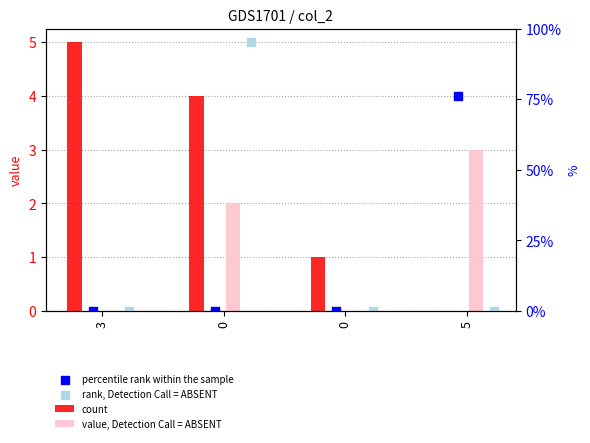

Which series contains the highest Y value?

count